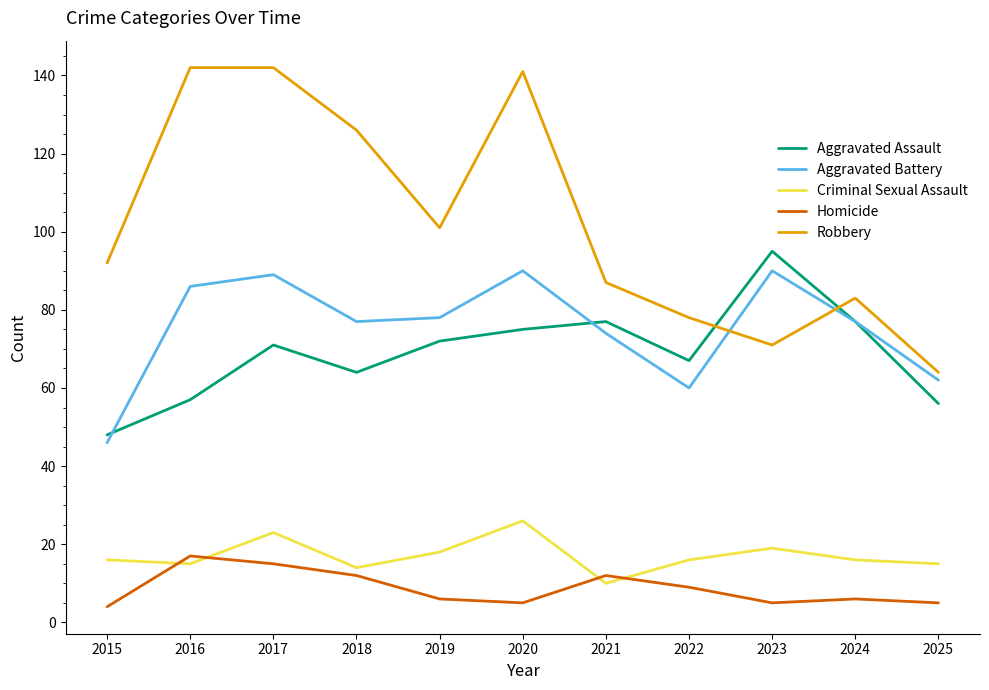

Where is the first local maximum for Aggravated Assault?

2017